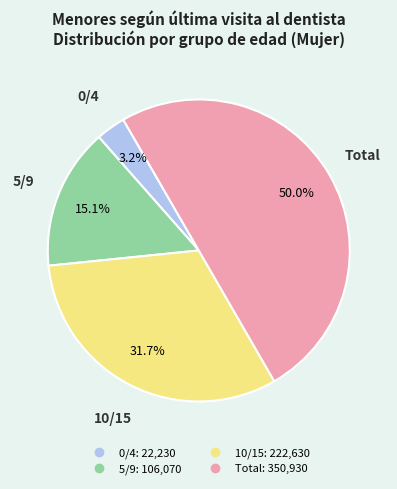

To the nearest percent, what percentage of the pie is 10/15?

32%